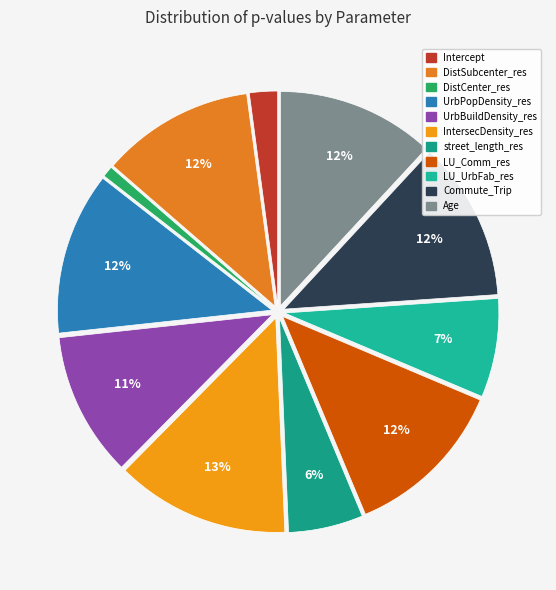

Does Commute_Trip account for over 50% of the chart?

No